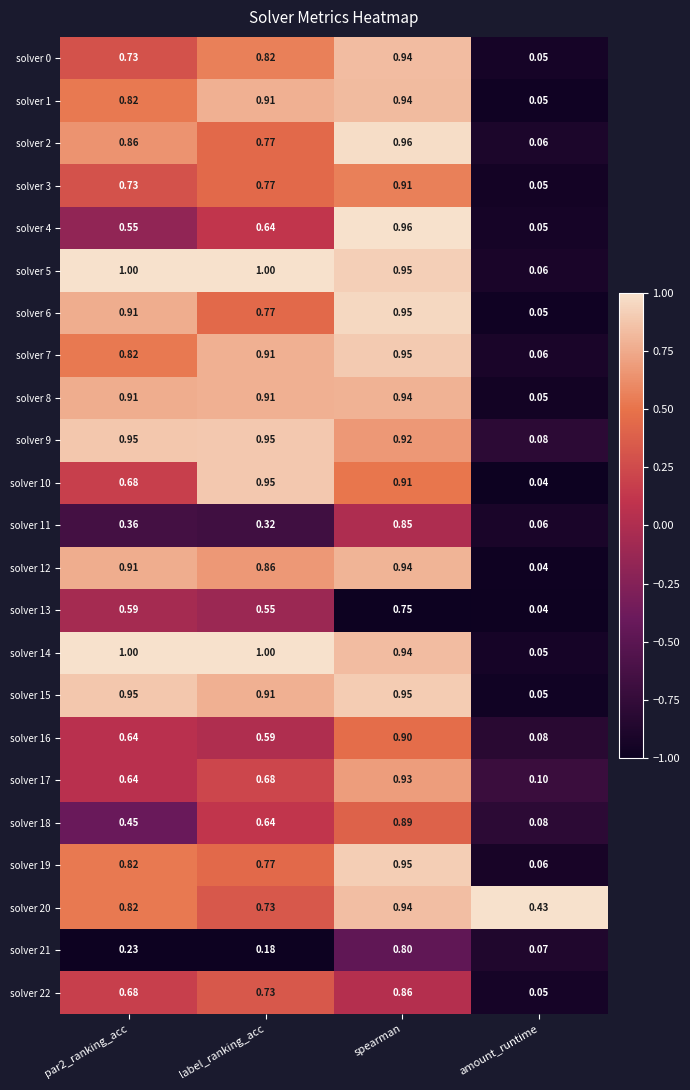

Which series has the widest spread of values?

solver 14